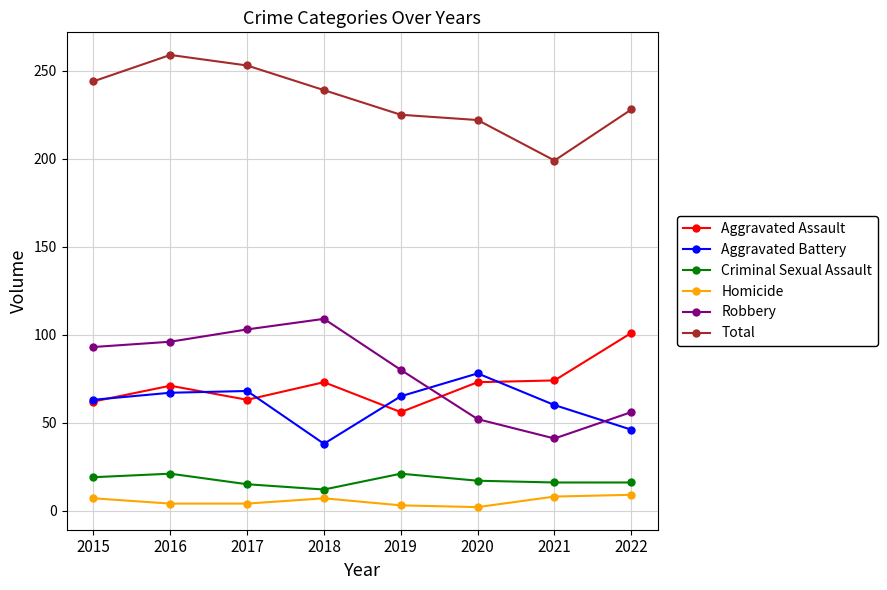

True or false: Total and Criminal Sexual Assault cross at least once.

False